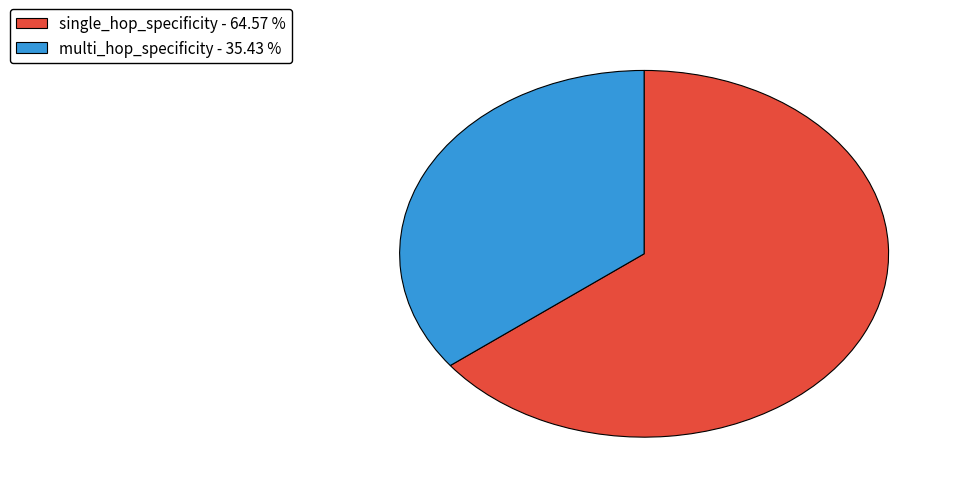

Is multi_hop_specificity - 35.43 % the majority of the pie?

No